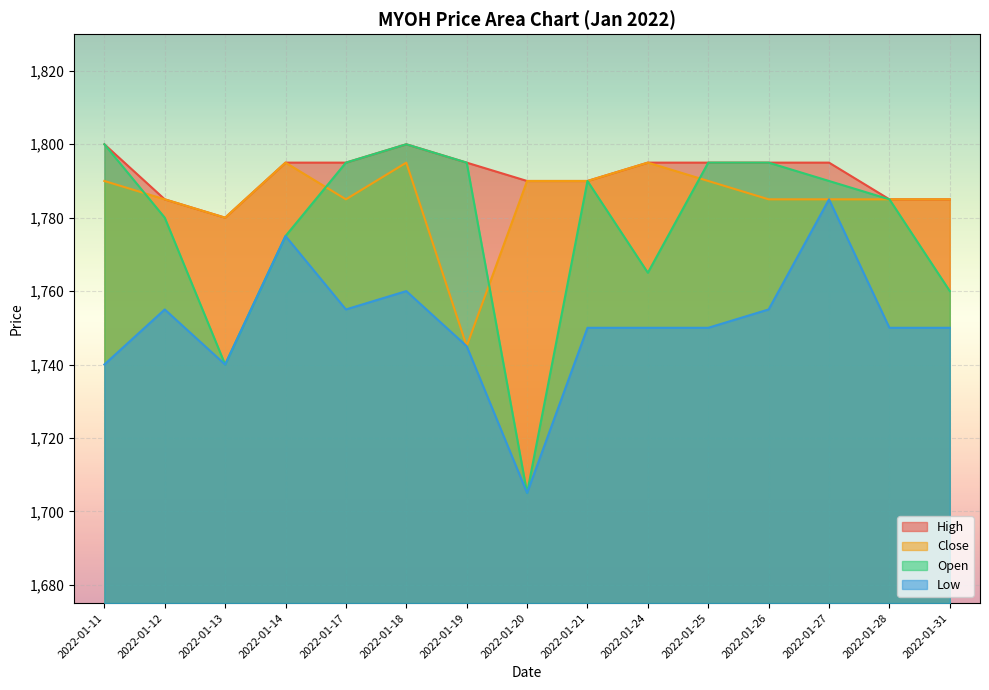

List the series in order of their peak value, lowest first.

low_prc, close_prc, high_prc, open_prc